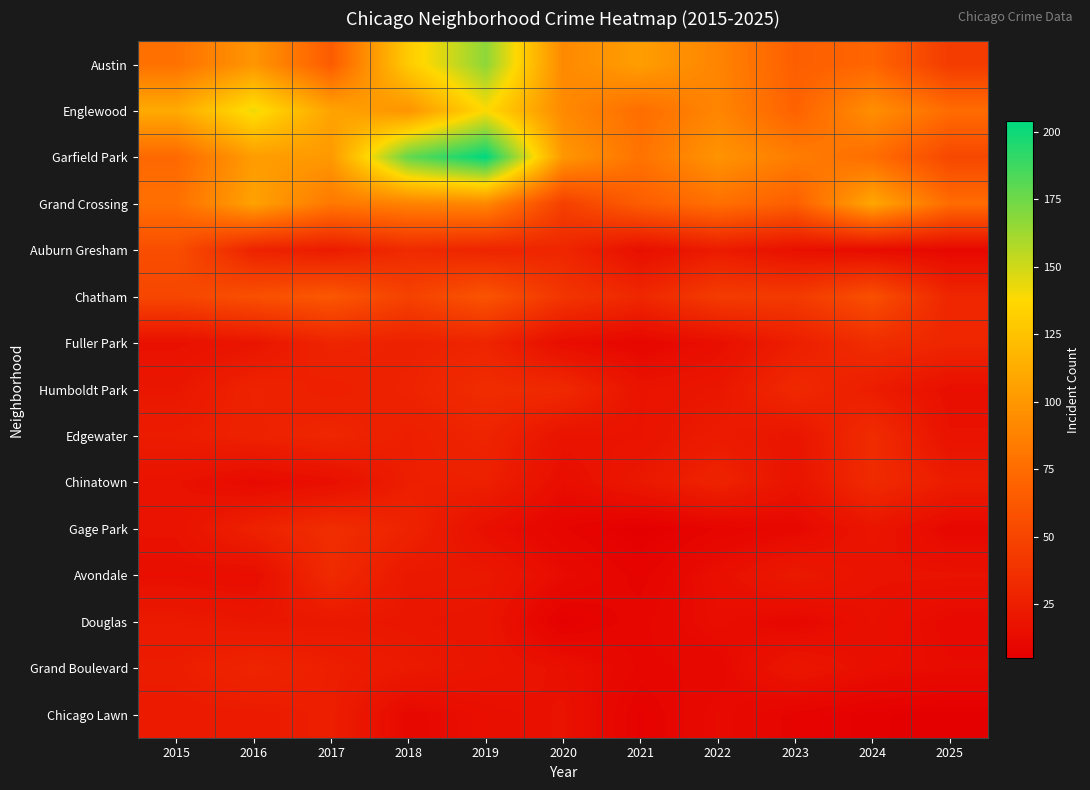

At how many categories does at least one series exceed 63?

11